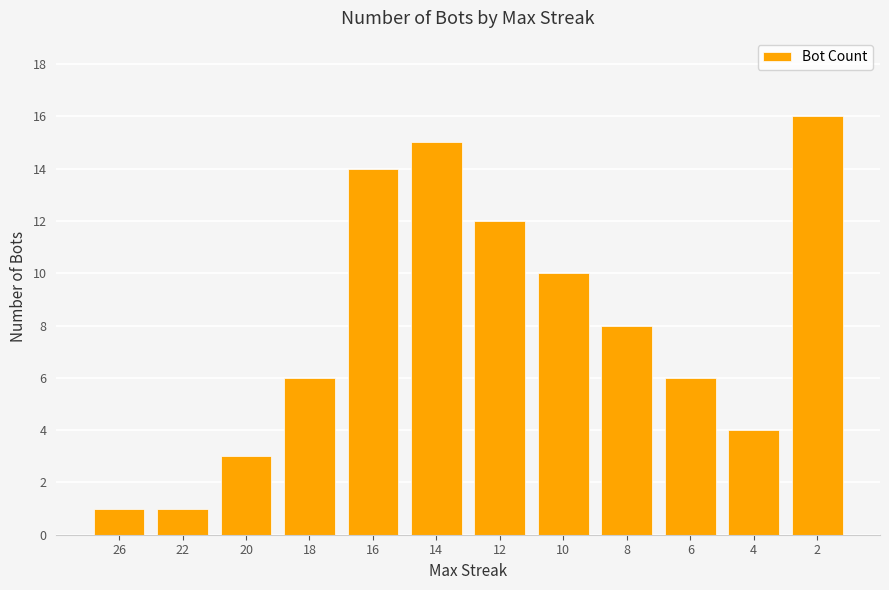

Approximately how many times larger is the value at 10 compared to 14?

0.7